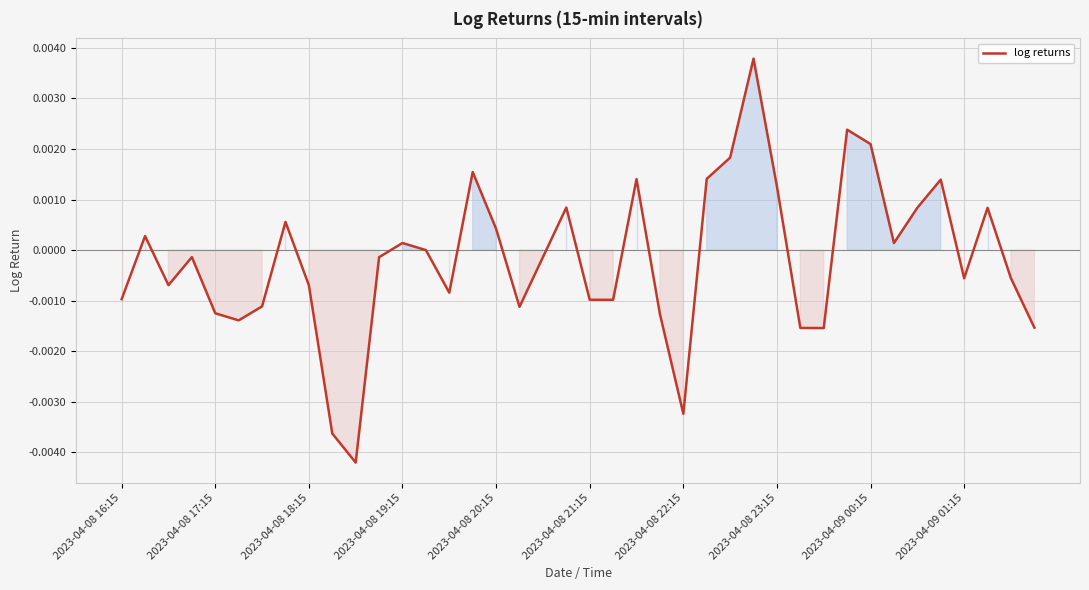

Does the chart have visible grid lines?

Yes